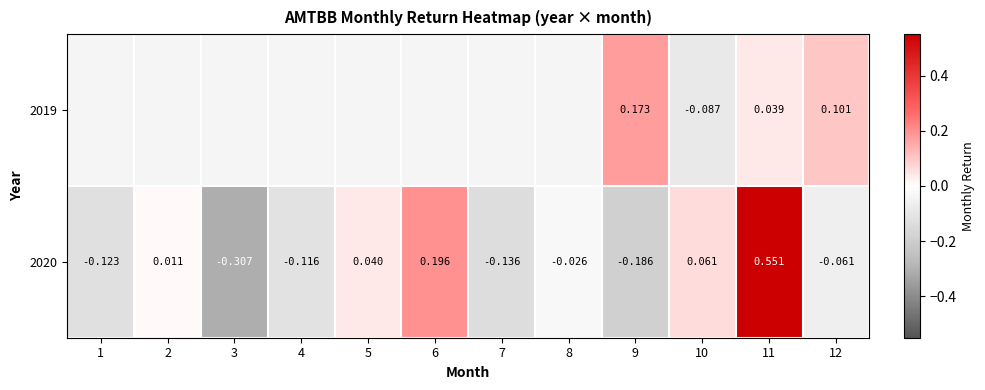

At which label does 2020 reach its minimum?

3